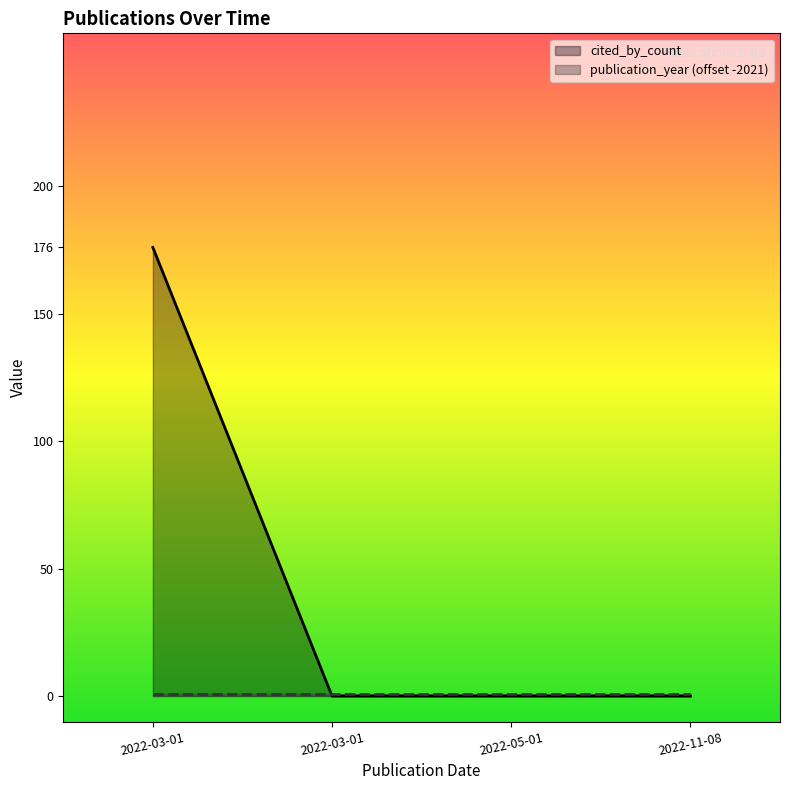

Reading right to left, transcribe all the data shown in this chart.

2022-11-08=0	2022-05-01=0	2022-03-01=0	2022-03-01=176